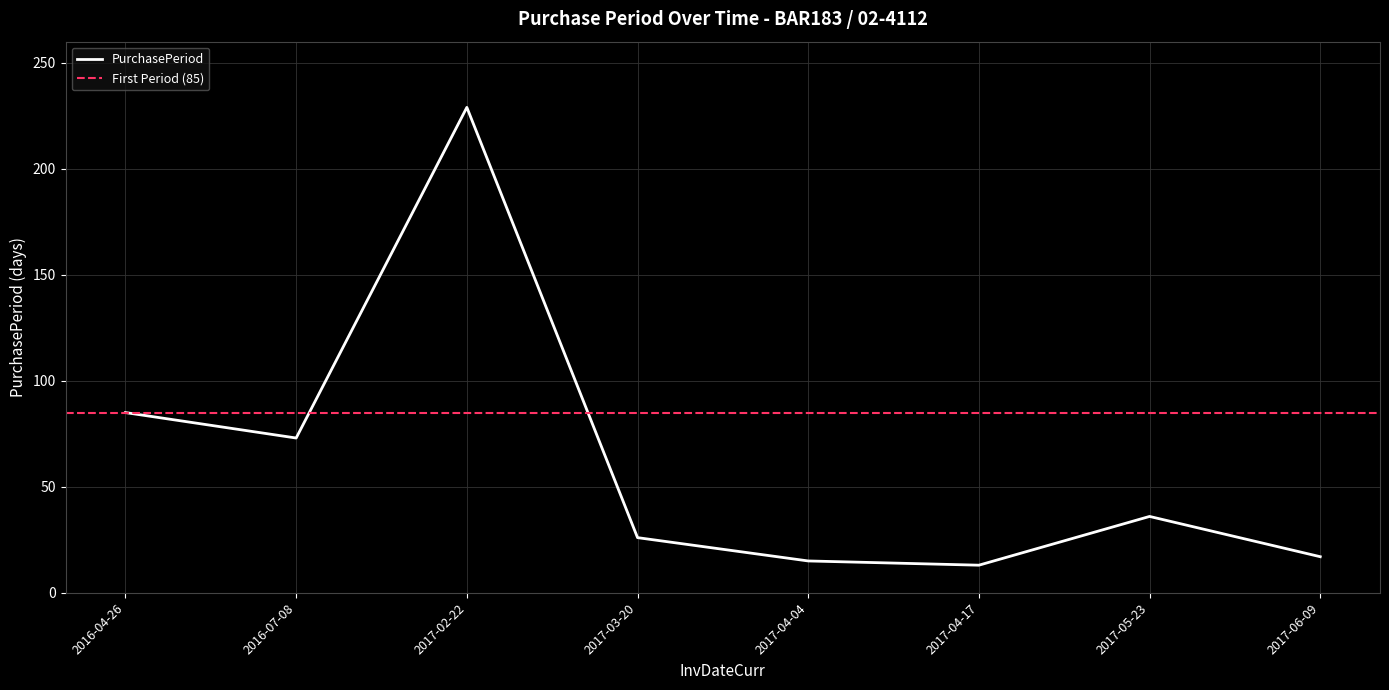

What is the value of the 5th point from the left?

15